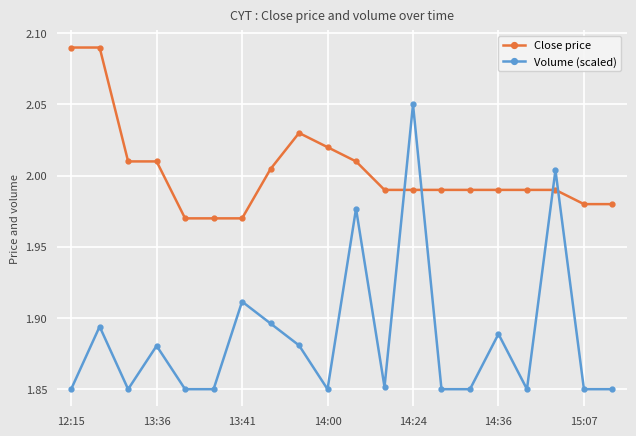

Which series has the largest total across all categories?

Close price